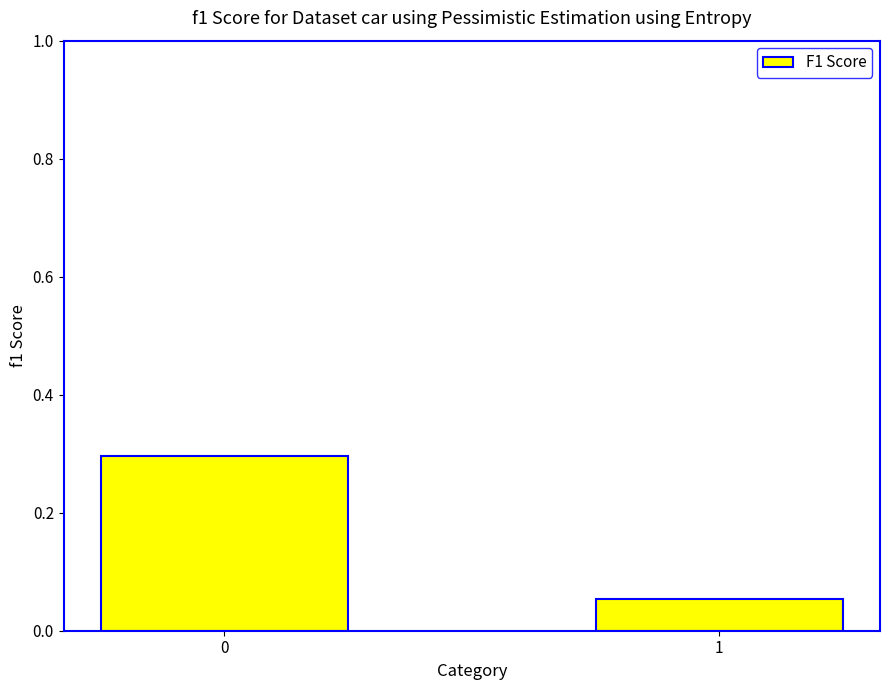

What is the maximum value shown in the chart?

0.3